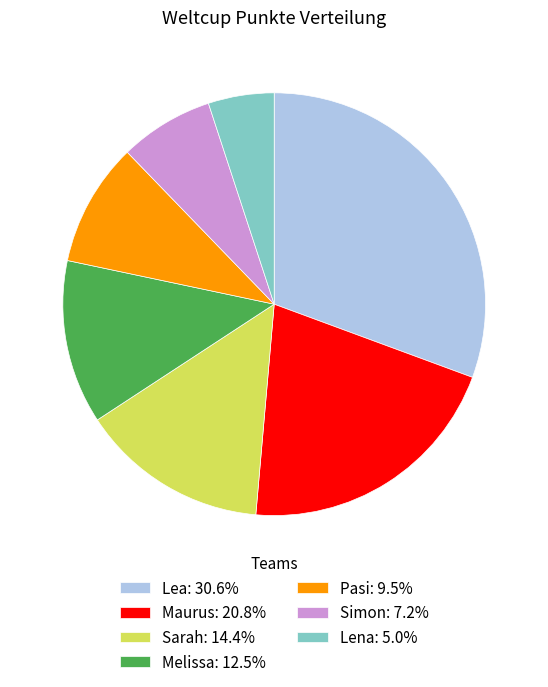

Approximately how many times larger is the value at Melissa: 12.5% compared to Lea: 30.6%?

0.4